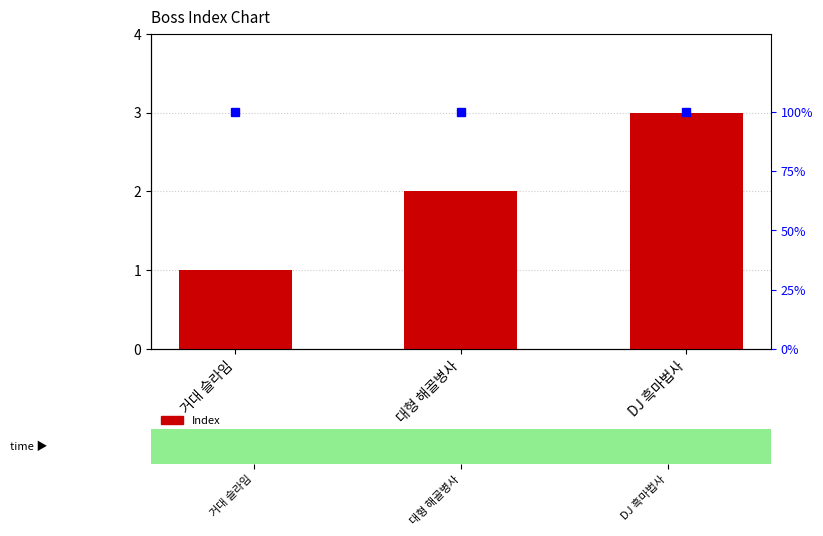

Where is Index nearest to the value 2?

대형 해골병사